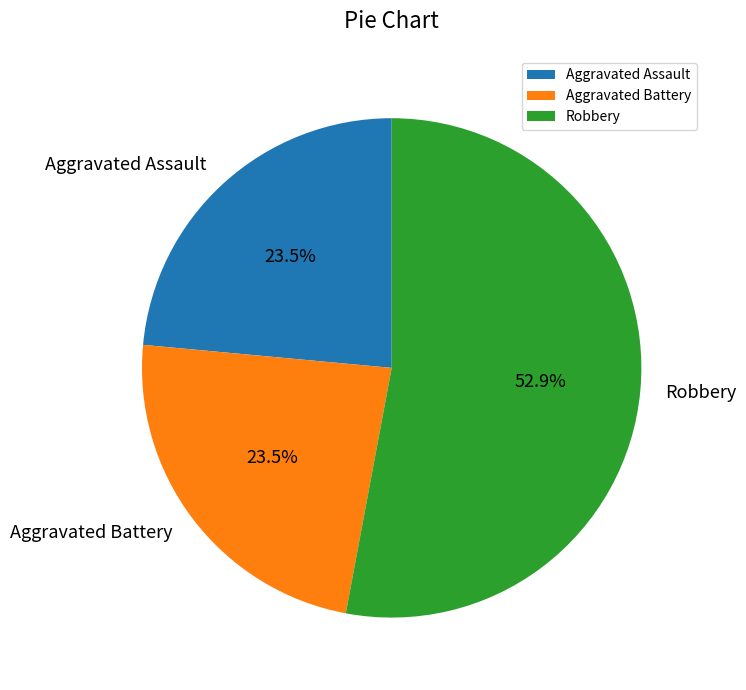

Which category has the biggest portion of the pie?

Robbery